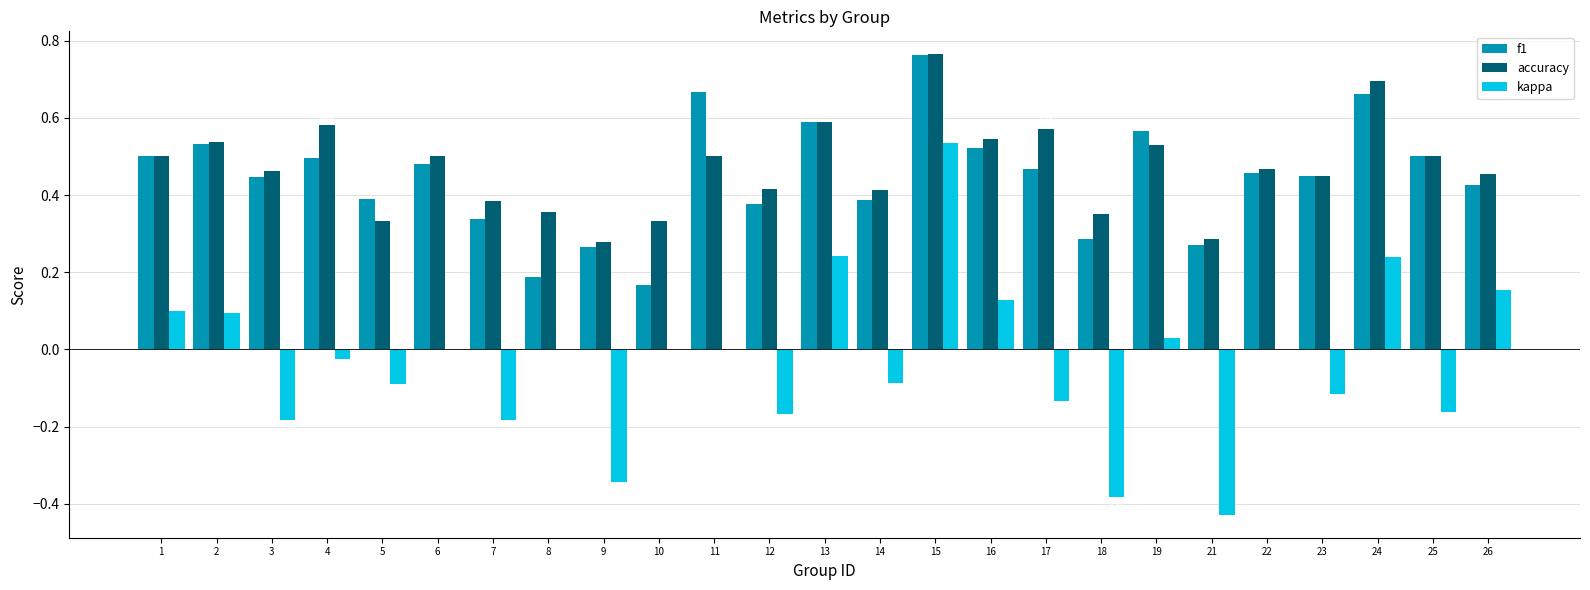

Which series has the largest total across all categories?

accuracy